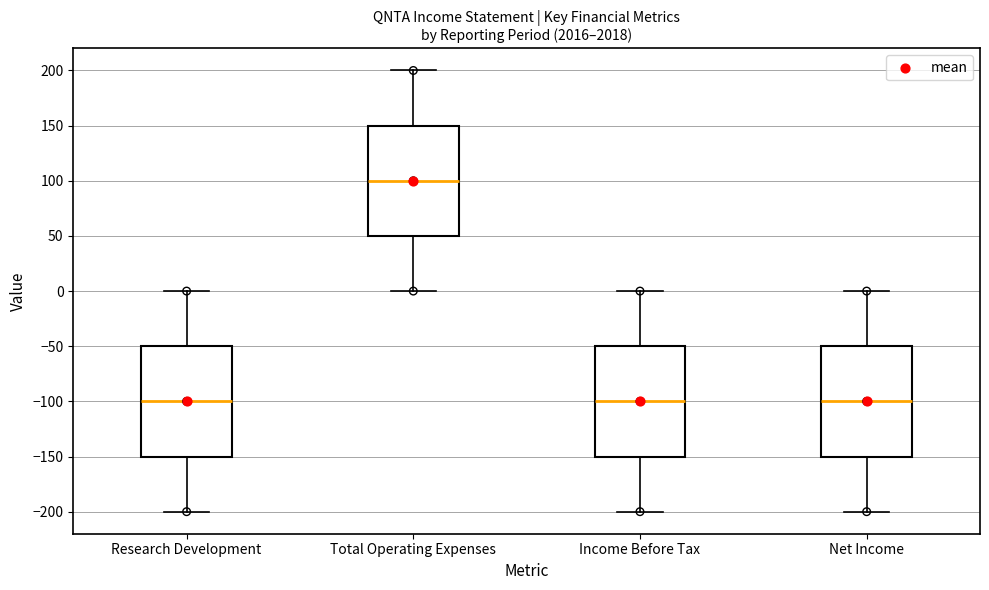

Where does the lower whisker of the box for Research Development end on the y-axis? The values are not printed on the chart, so give them approximately, as read against the axis.

-200